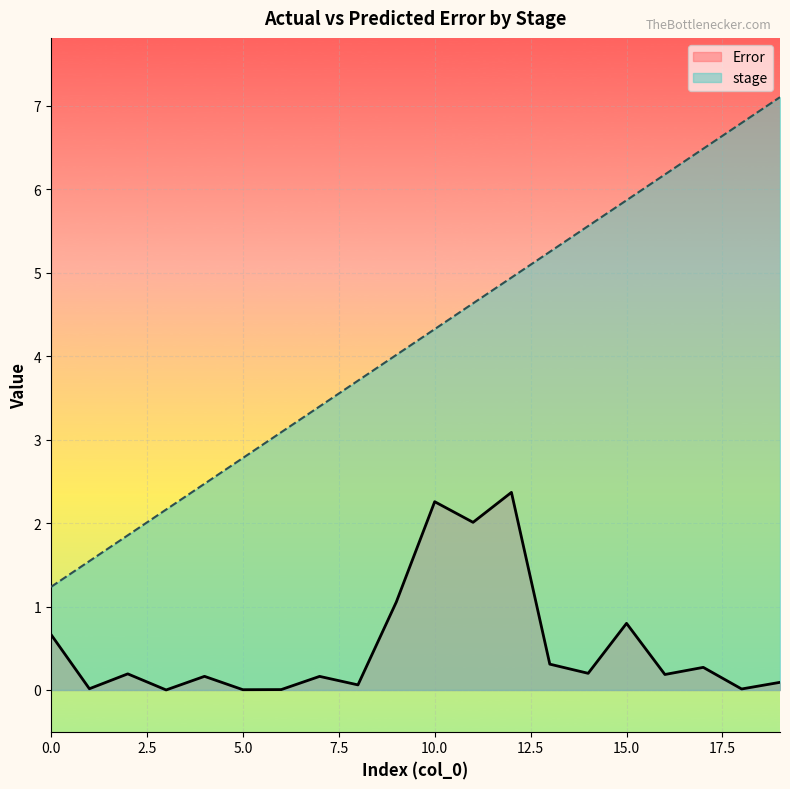

How many lines are shown in the chart?

2